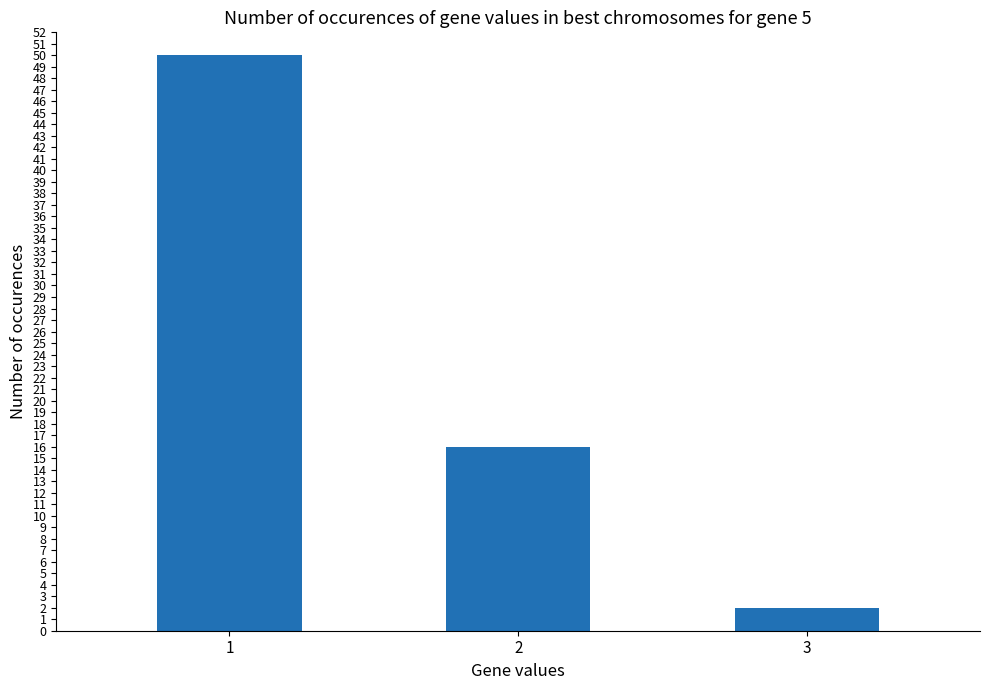

The value at 3 is 2. True or false?

True